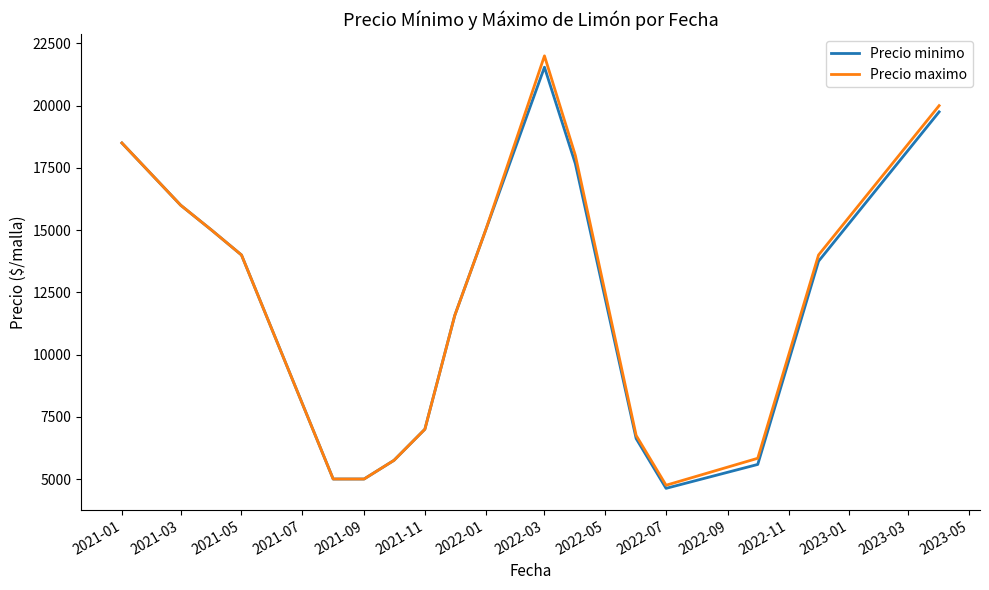

What is the maximum value shown in the chart?

22000.0